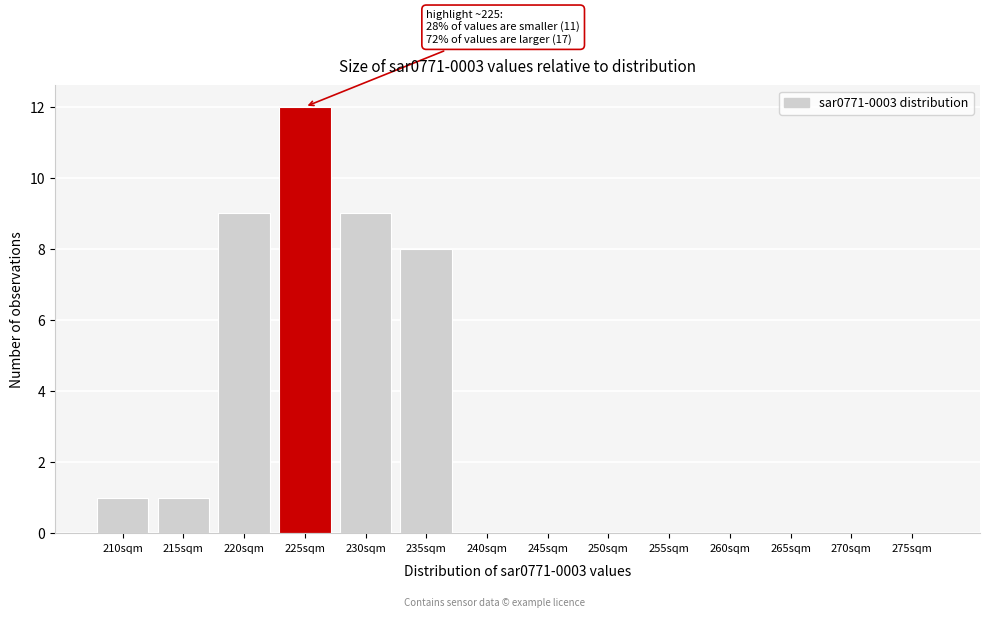

Reading left to right, what are all the values shown in this chart?

210sqm=1	215sqm=1	220sqm=9	225sqm=12	230sqm=9	235sqm=8	240sqm=0	245sqm=0	250sqm=0	255sqm=0	260sqm=0	265sqm=0	270sqm=0	275sqm=0